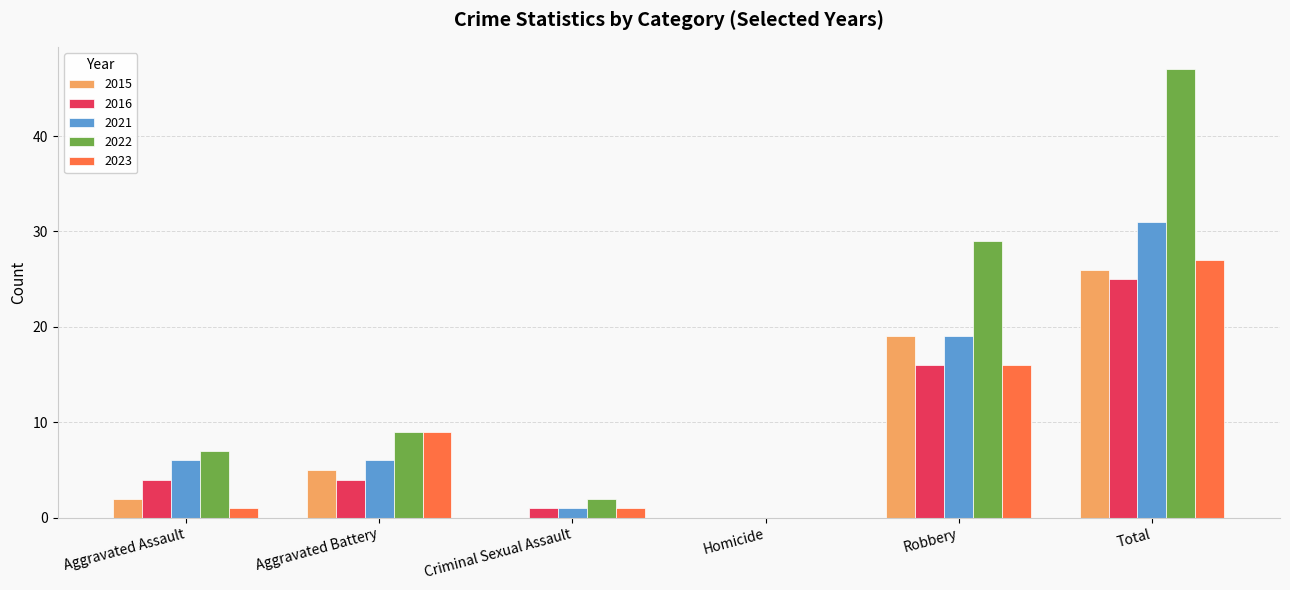

What is the sum of the 2015 values at Total and Aggravated Assault?

28